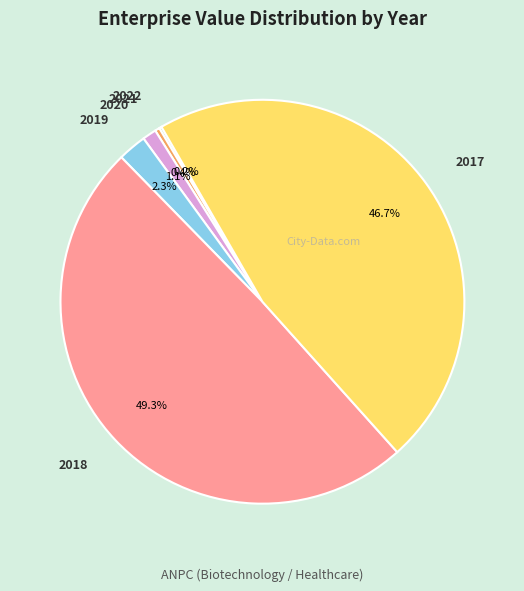

Which category has the biggest portion of the pie?

2018